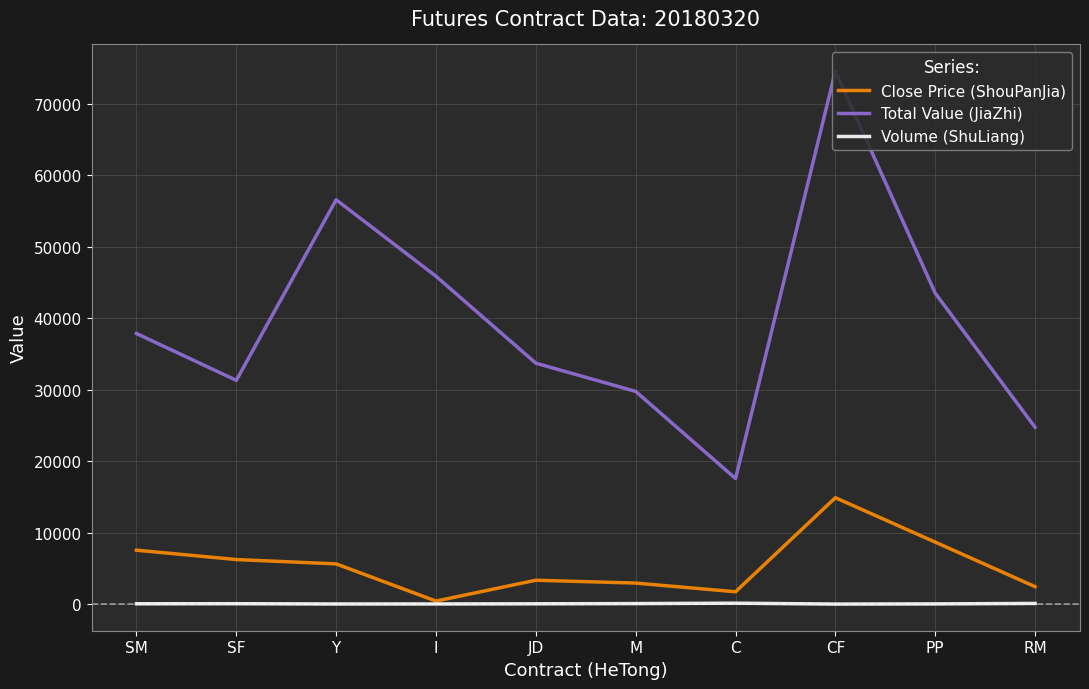

What is the difference between the highest and lowest values at JD?

33662